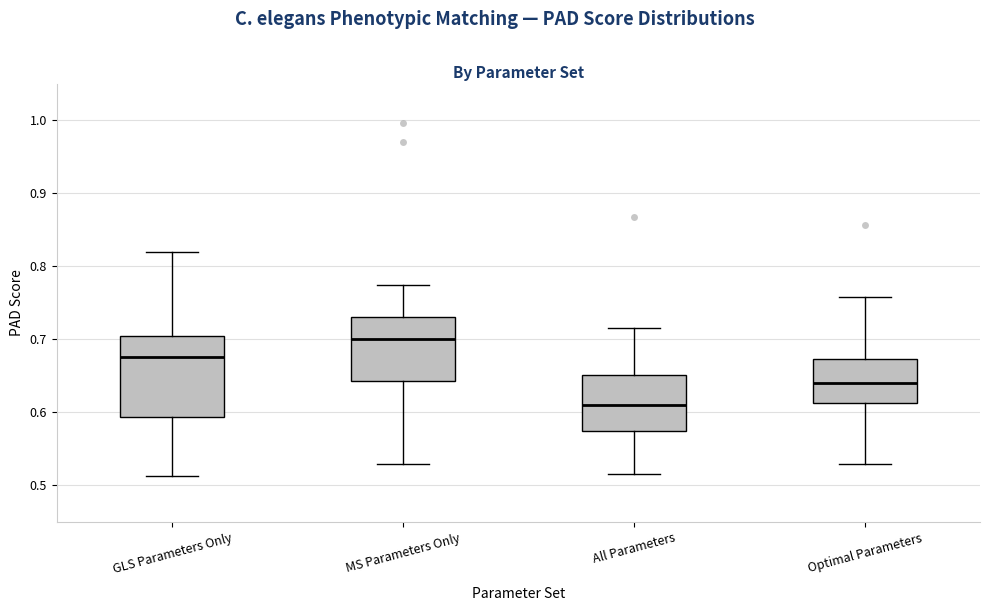

Which box has the highest median line?

MS Parameters Only